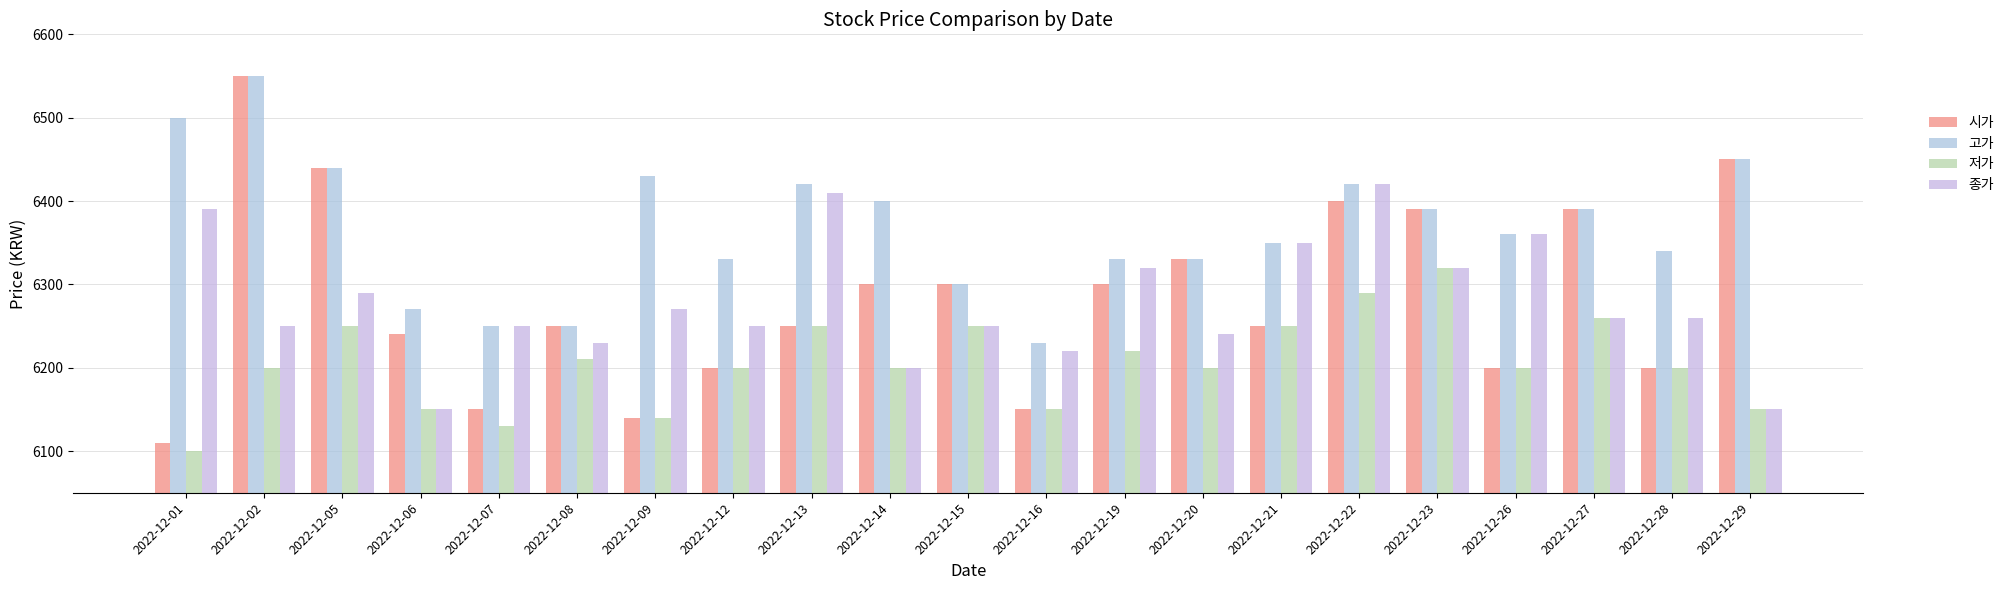

What is the average value of the 고가 series?

6368